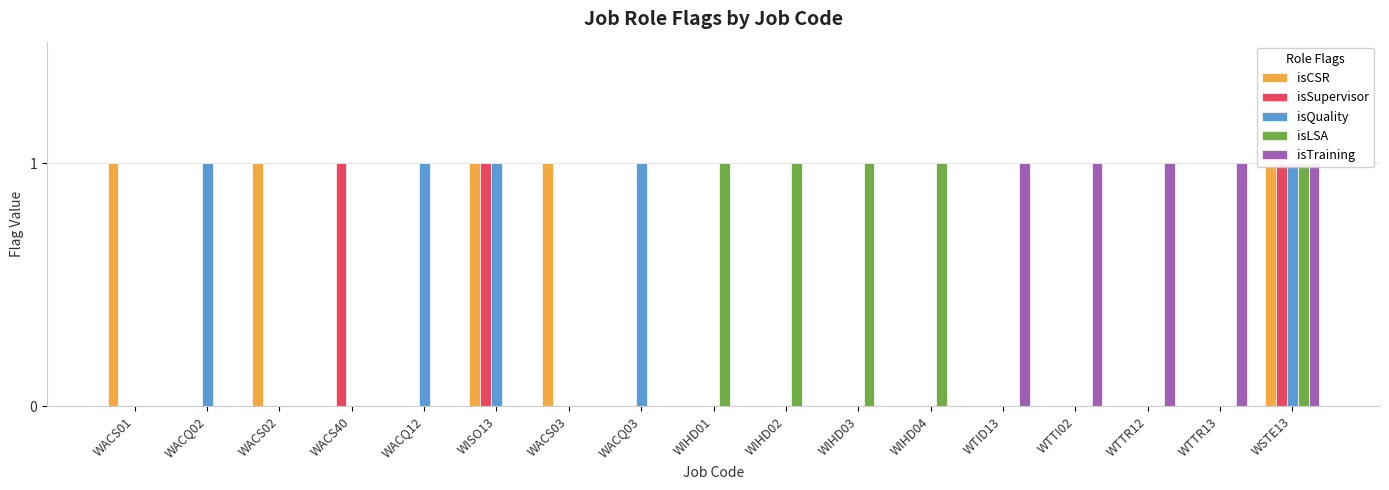

What is the total value across all series at WACS03?

1